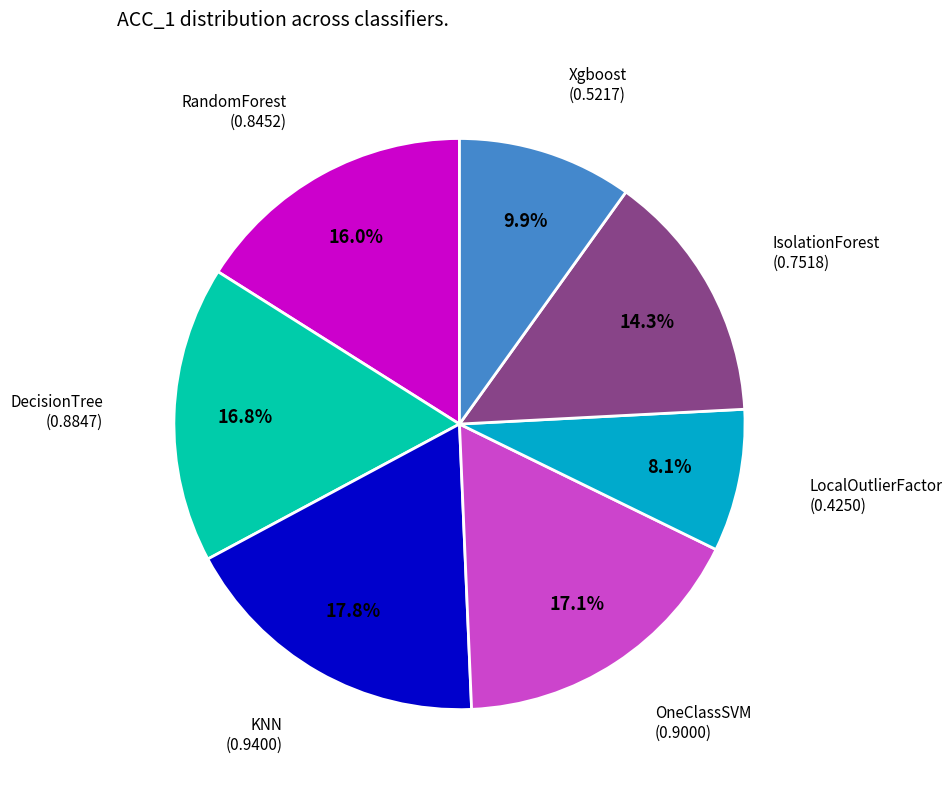

How many slices are in this pie chart?

7